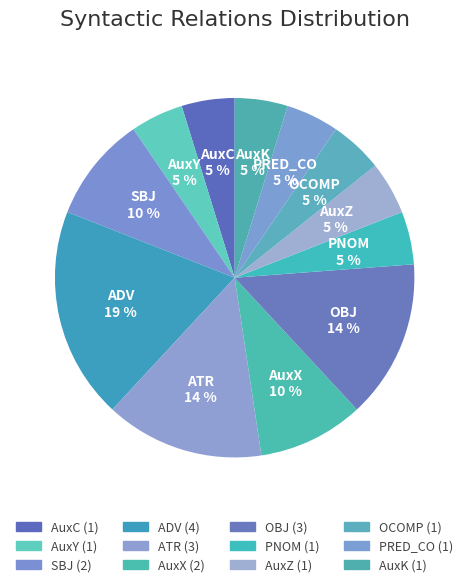

Do OCOMP and AuxY together represent more than half of the pie?

No